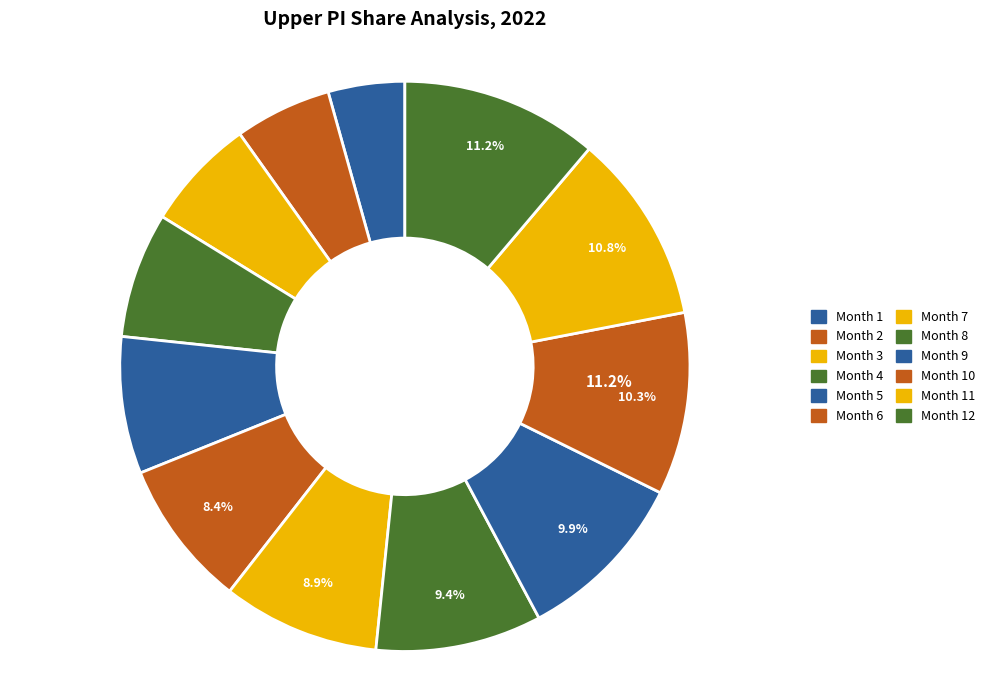

Rank the categories by value from highest to lowest.

Month 12, Month 11, Month 10, Month 9, Month 8, Month 7, Month 6, Month 5, Month 4, Month 3, Month 2, Month 1